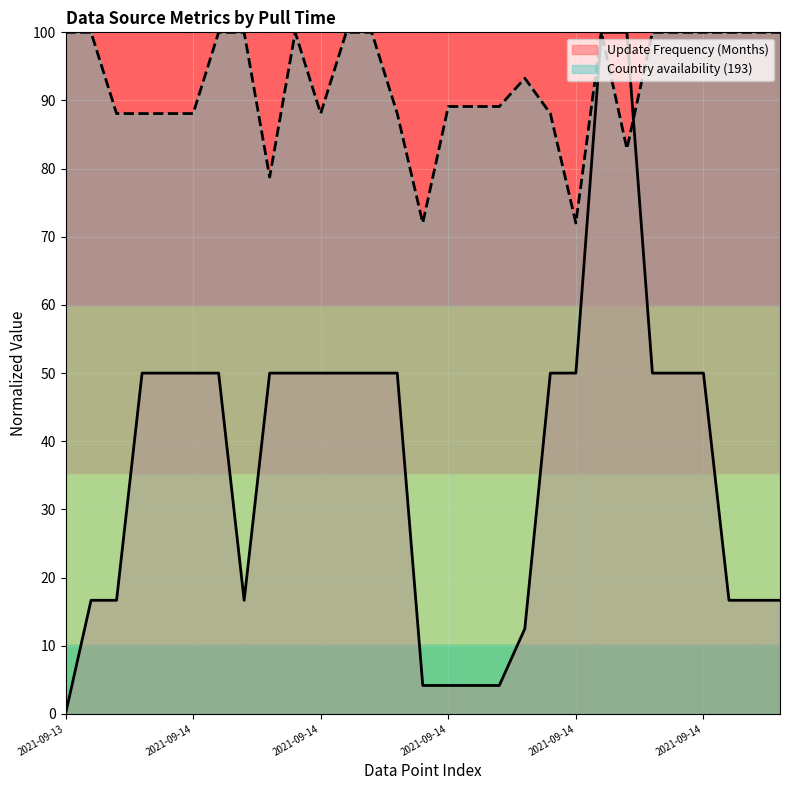

How many values in the Country availability (193) series exceed 186?

15